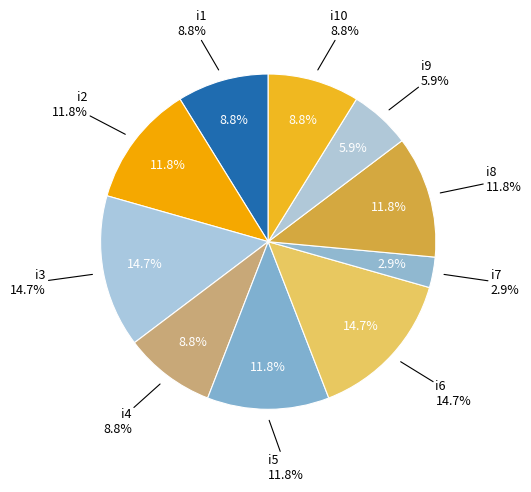

What percentage is the i8 slice, to the nearest percent?

12%